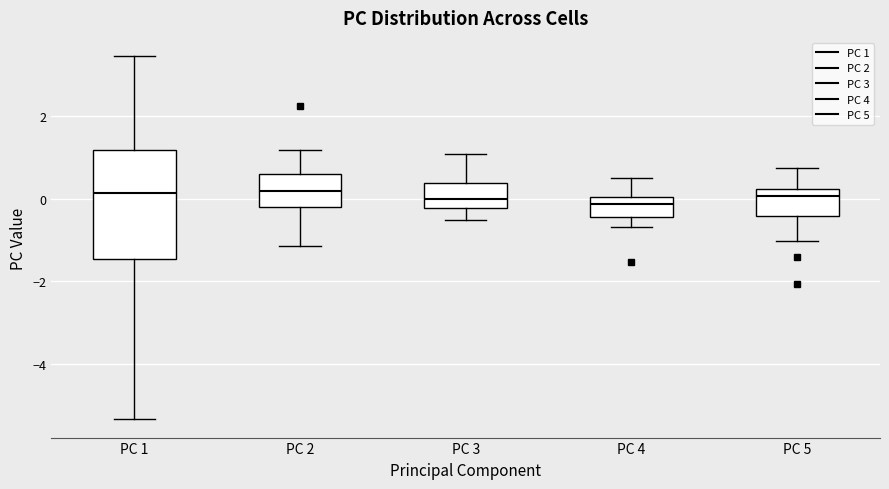

Comparing the boxes themselves (not the whiskers), which one is the tallest?

PC 1